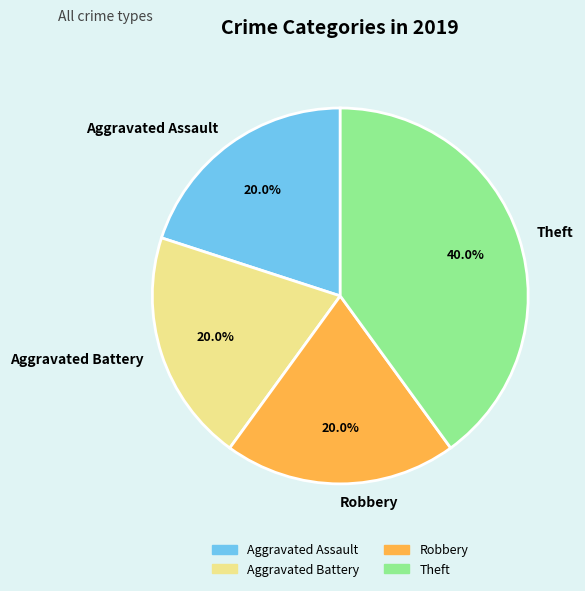

True or false: Aggravated Assault accounts for 20% of the total.

True